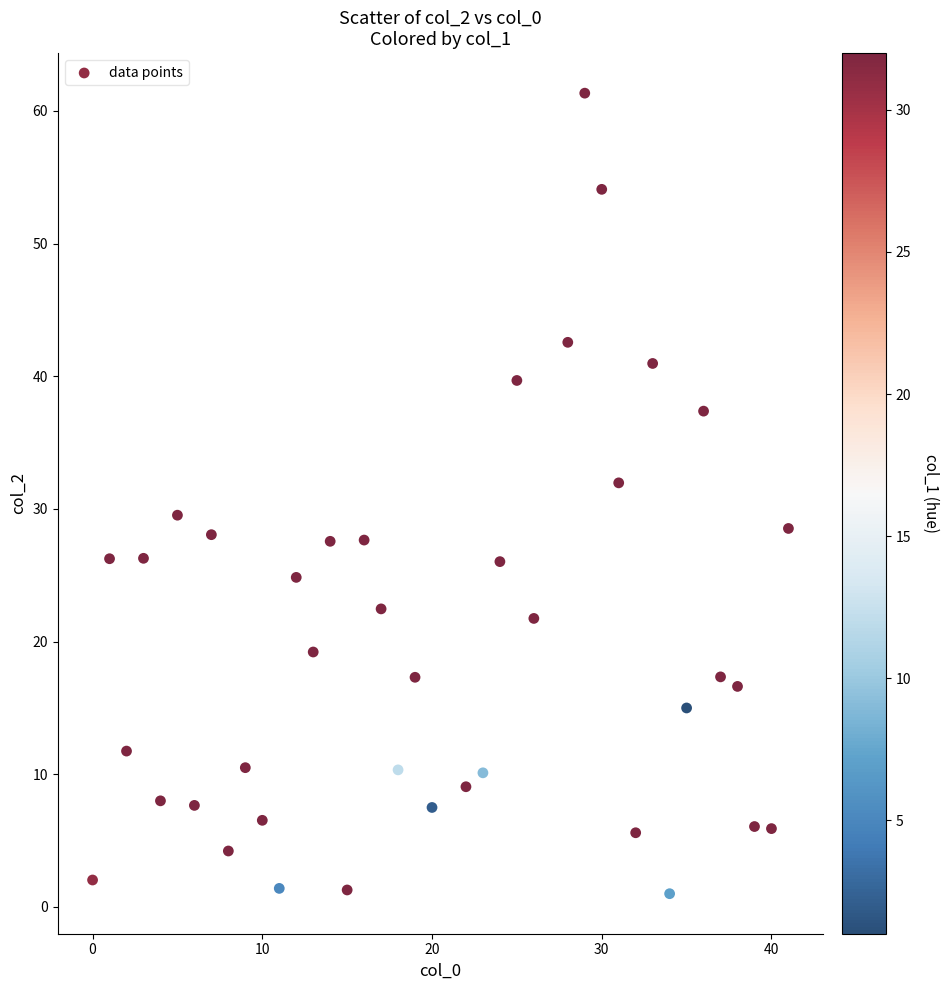

What is the range of X values (max minus min)?

41.0